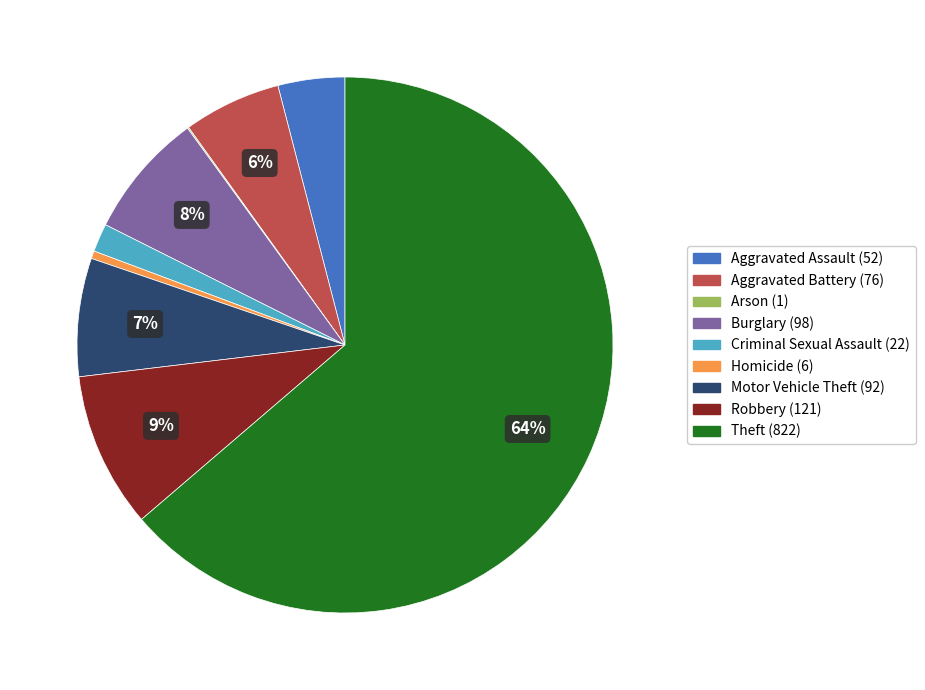

Is the sum of Homicide and Aggravated Battery greater than half?

No